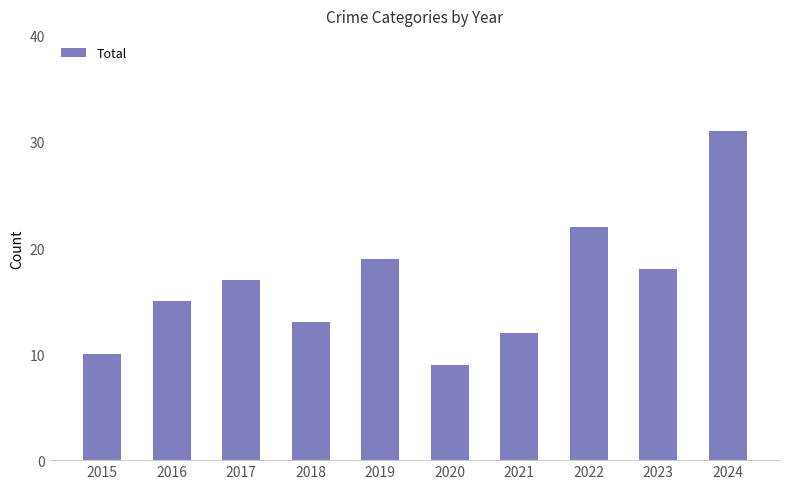

What is the change in value from 2018 to 2020?

-4